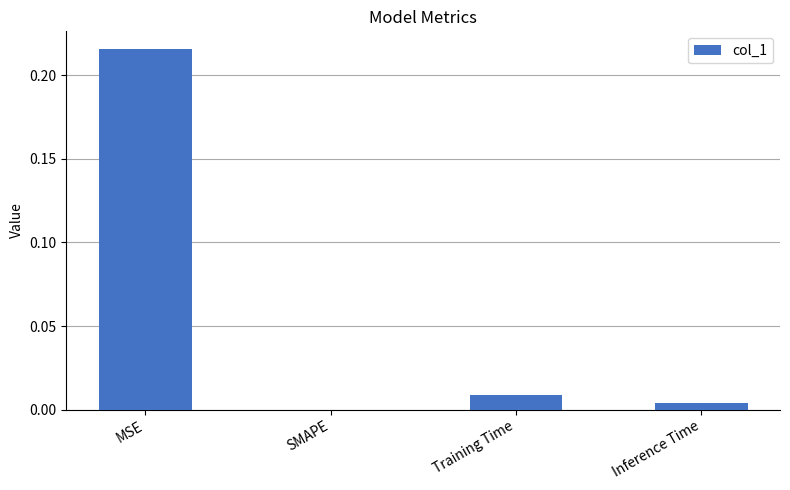

The chart shows a value of 0.0 at SMAPE. True or false?

True